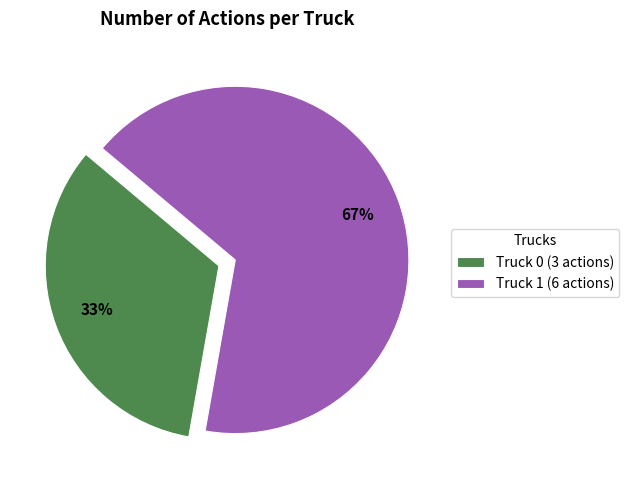

What percentage is the Truck 0 slice, to the nearest percent?

33%